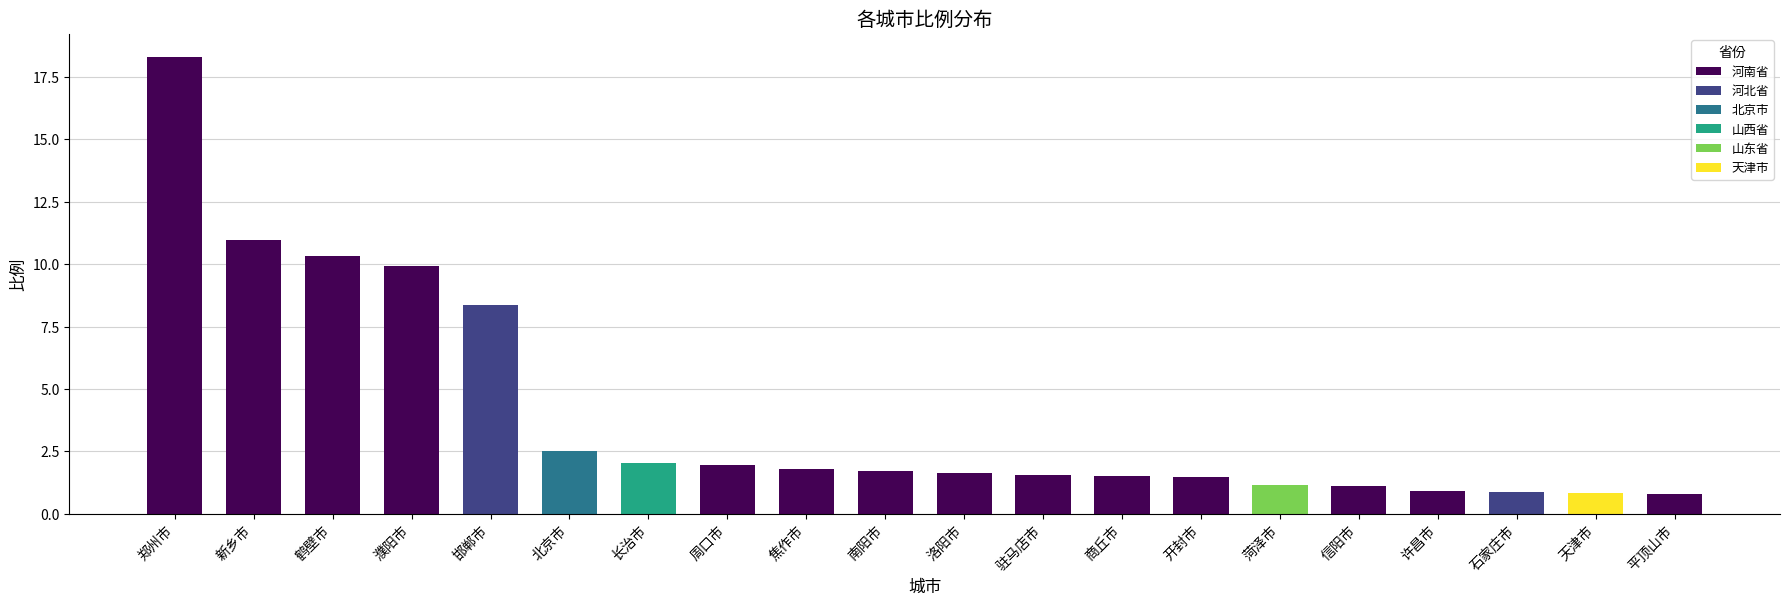

What is the label of the 13th bar from the left?

商丘市